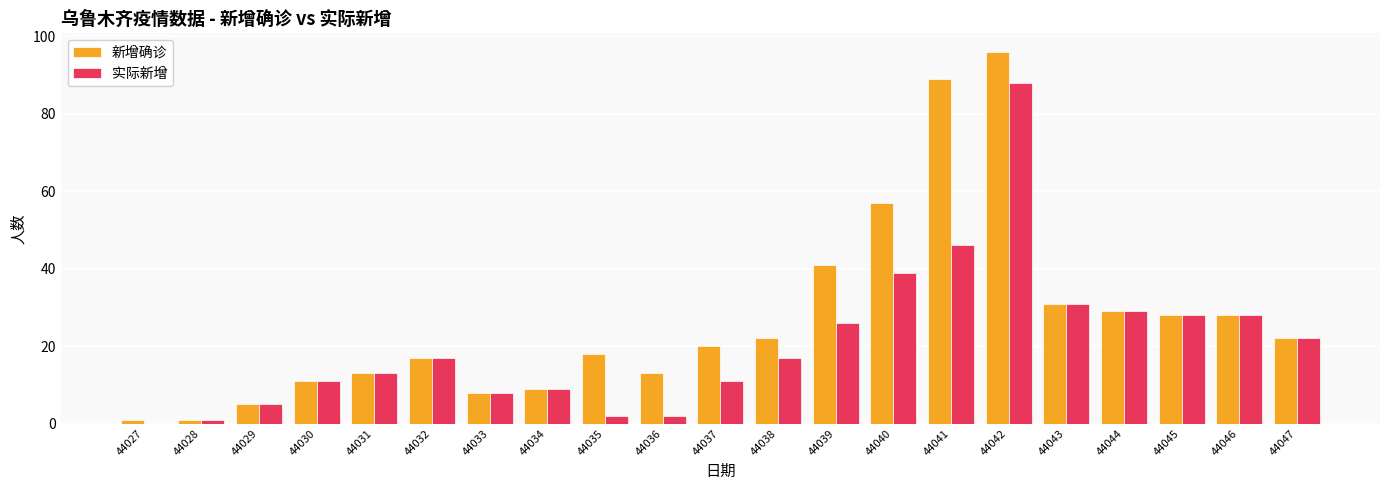

Count the number of categories in the chart.

21